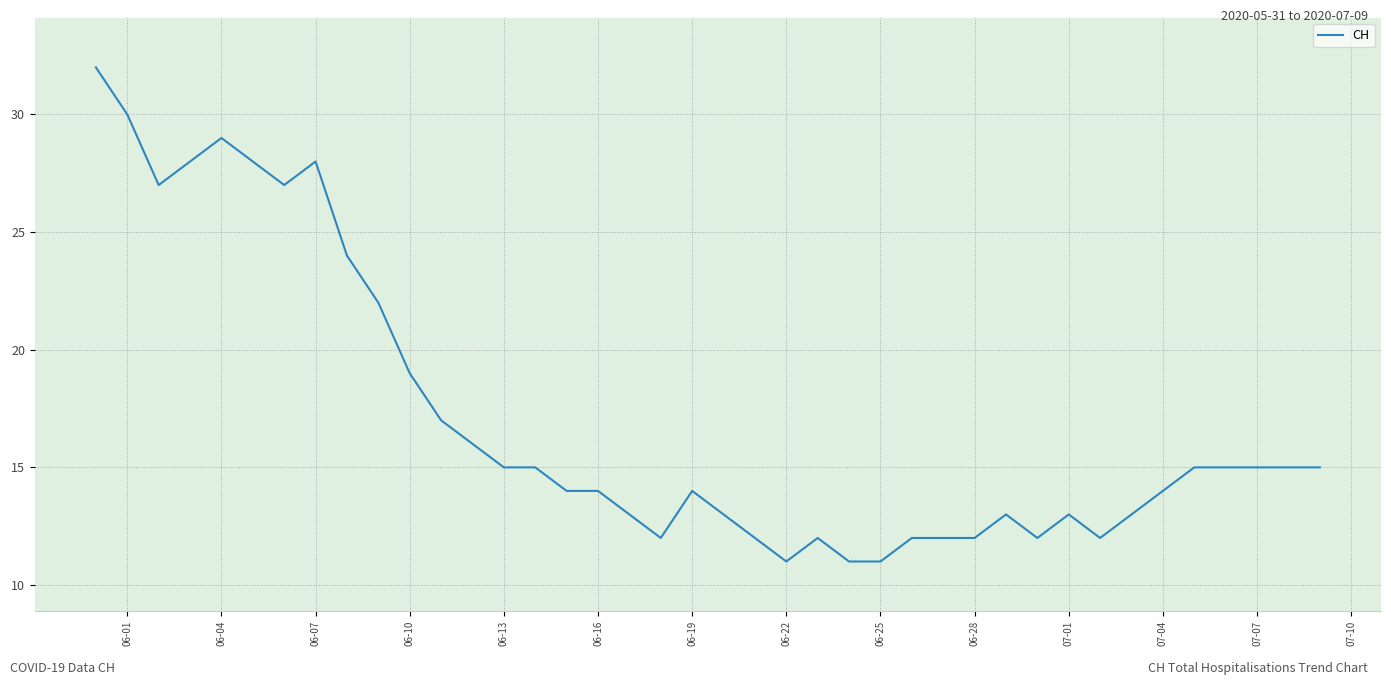

What is the greatest value displayed?

32